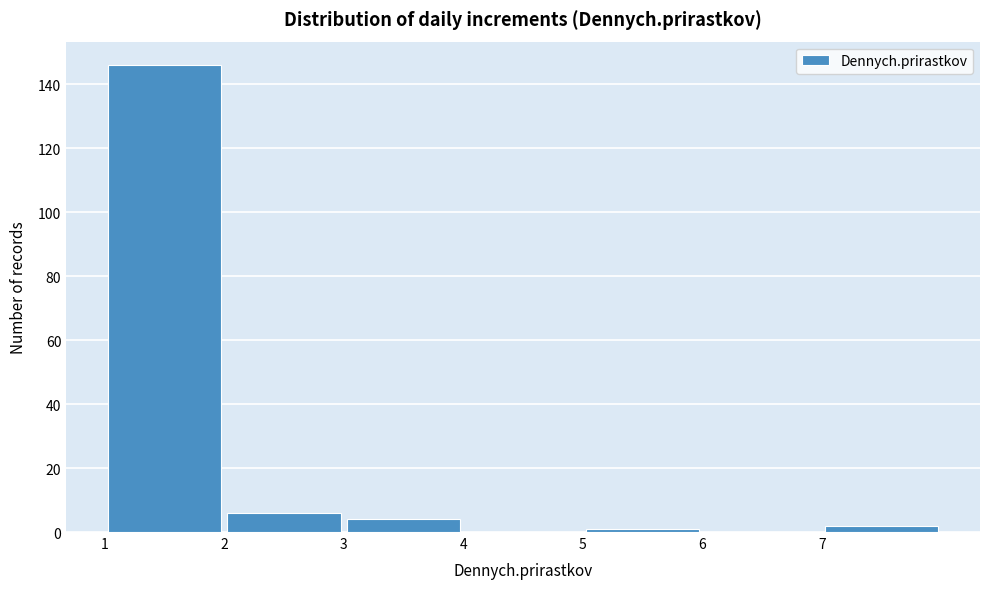

Reading left to right, list every bar in this chart as the range it spans on the x-axis followed by its height. The values are not printed on the chart, so give them approximately, as read against the axis.

1 to 2: 146
2 to 3: 6
3 to 4: 4
4 to 5: 0
5 to 6: under 2
6 to 7: 0
7 to 8: 2